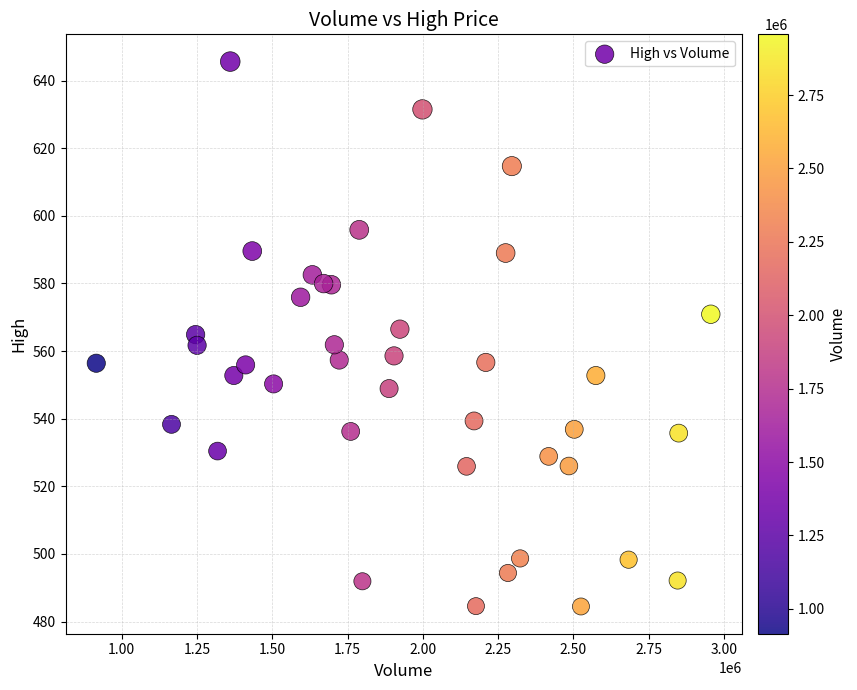

What is the range of X values (max minus min)?

2041200.0